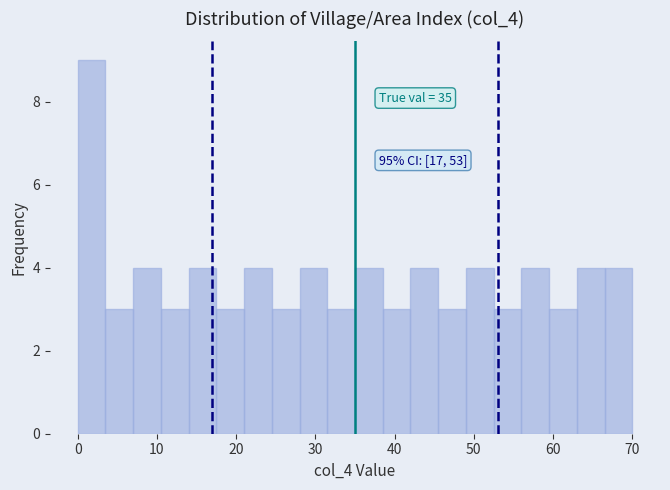

Read against the x-axis, roughly where is the centre of the tallest bar?

2